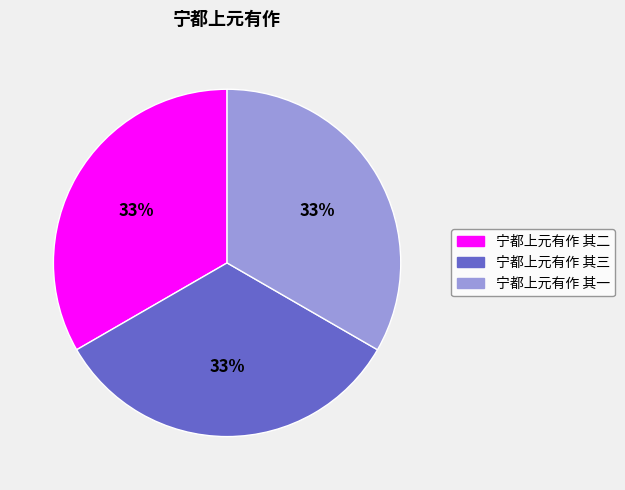

To the nearest percent, what is the combined percentage of 宁都上元有作 其一 and 宁都上元有作 其三?

67%